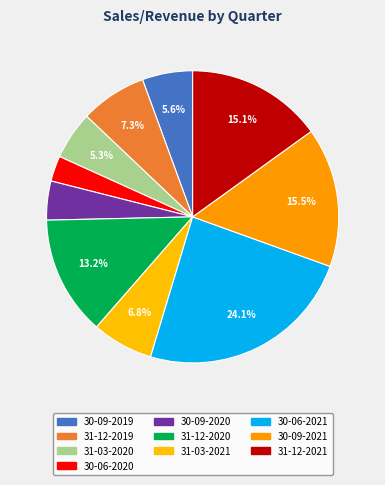

What is the smallest slice in the pie chart?

30-06-2020